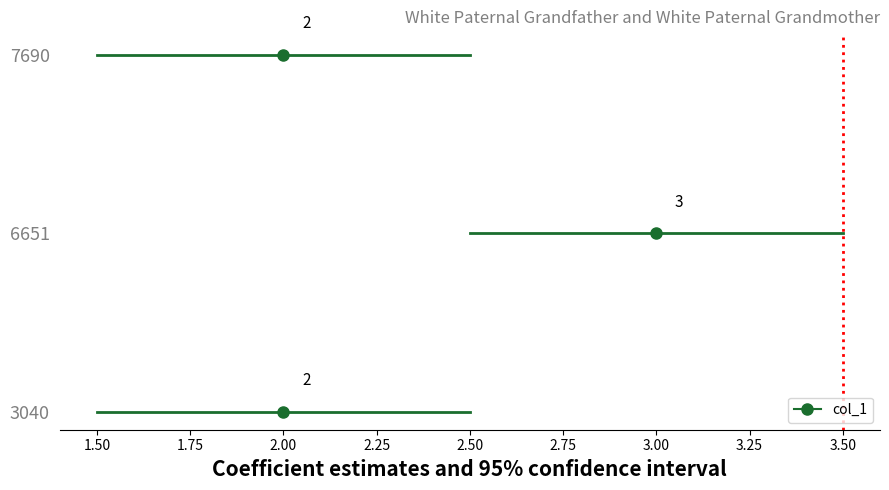

Rank the categories by value from highest to lowest.

6651, 3040, 7690